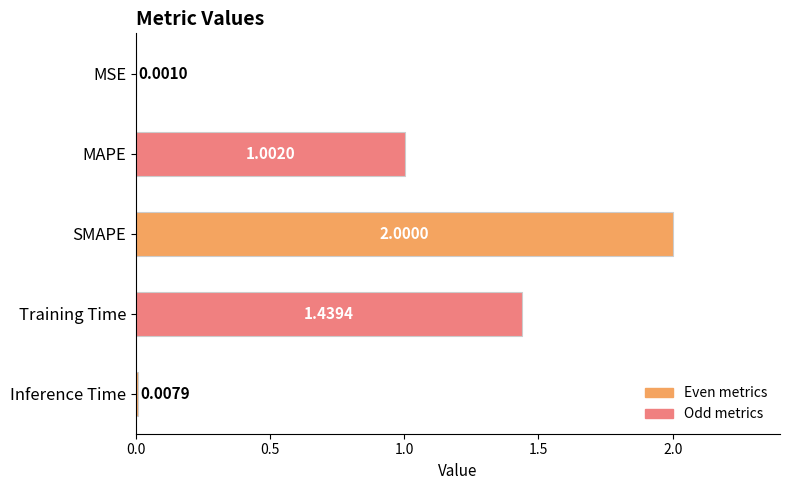

Count the number of categories in the chart.

5